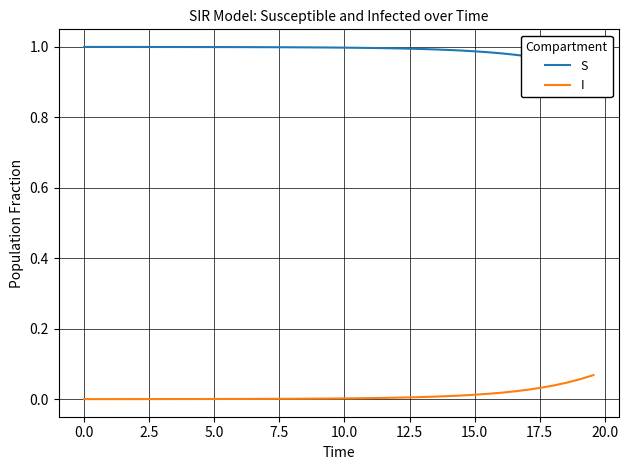

What is the difference between the maximum and minimum values in the S series?

0.1